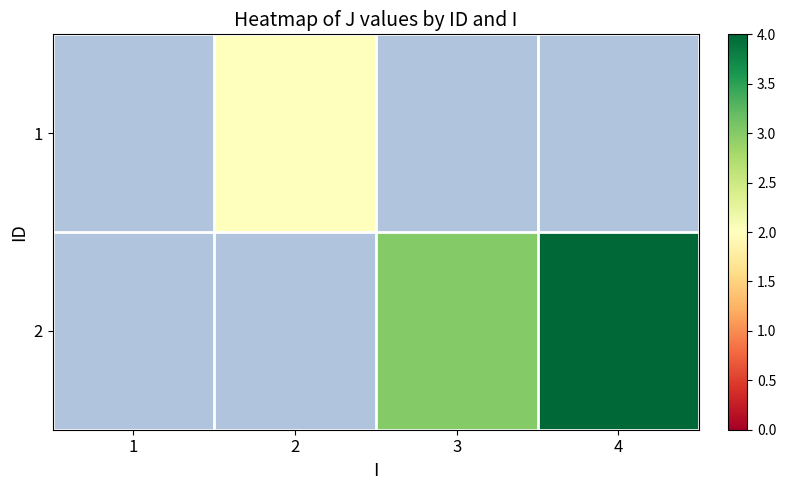

True or false: 1 has a value of 2.0 at 2.

True